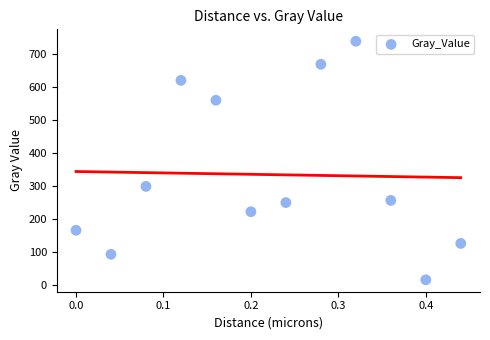

What Y value in the scatter plot is closest to 377?

298.6